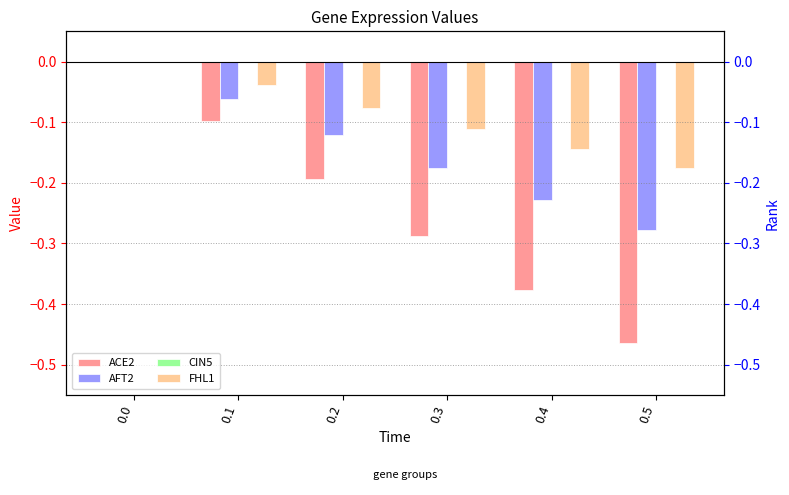

What is the difference between the FHL1 values at 0.0 and 0.5?

0.2